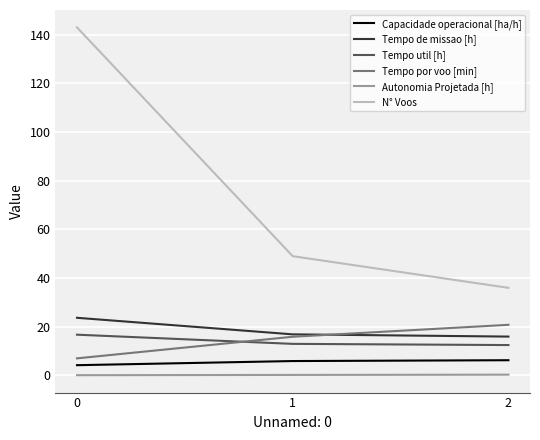

How many categories are shown in the chart?

3